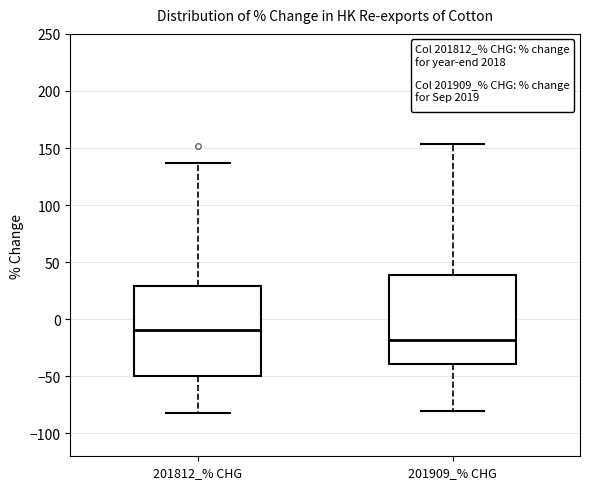

Where does the upper whisker of the box for 201812_% CHG end on the y-axis? The values are not printed on the chart, so give them approximately, as read against the axis.

135